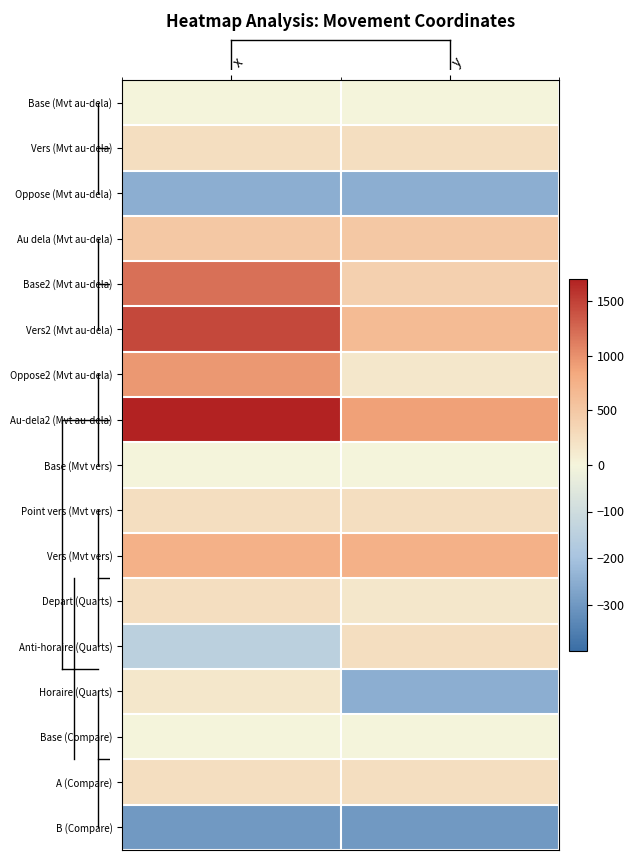

Reading left to right, list all the values displayed in this chart.

Base (Mvt au-dela): x=0	y=0
Vers (Mvt au-dela): x=250	y=250
Oppose (Mvt au-dela): x=-250	y=-250
Au dela (Mvt au-dela): x=500	y=500
Base2 (Mvt au-dela): x=1200	y=400
Vers2 (Mvt au-dela): x=1450	y=650
Oppose2 (Mvt au-dela): x=950	y=150
Au-dela2 (Mvt au-dela): x=1700	y=900
Base (Mvt vers): x=0	y=0
Point vers (Mvt vers): x=250	y=250
Vers (Mvt vers): x=750	y=750
Depart (Quarts): x=250	y=150
Anti-horaire (Quarts): x=-150	y=250
Horaire (Quarts): x=150	y=-250
Base (Compare): x=0	y=0
A (Compare): x=250	y=250
B (Compare): x=-300	y=-300